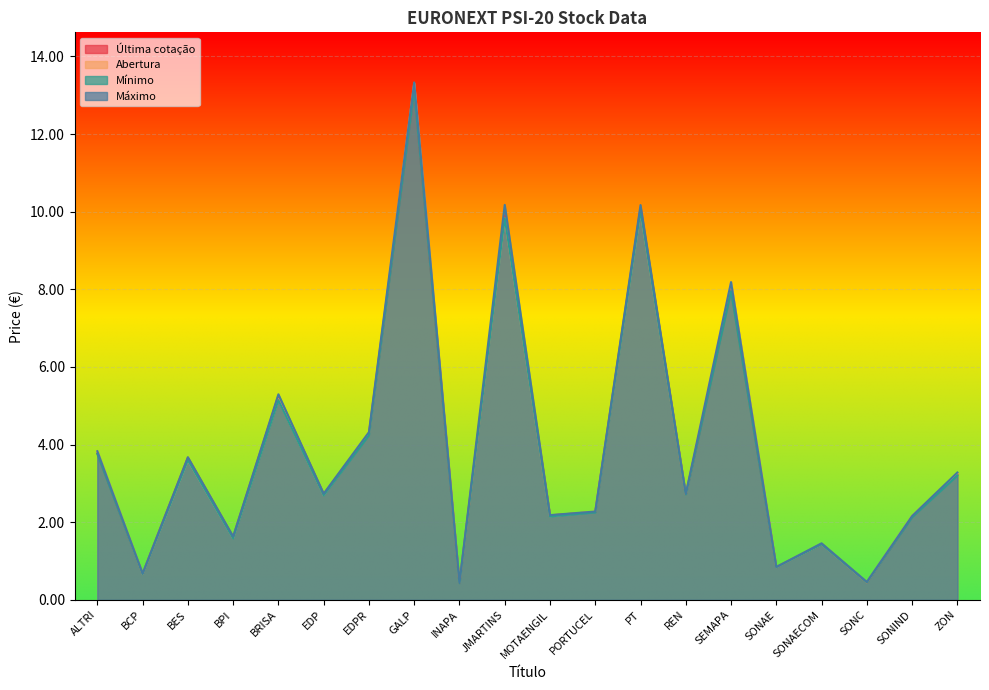

What is the difference between the Máximo values at EDP and PORTUCEL?

0.5